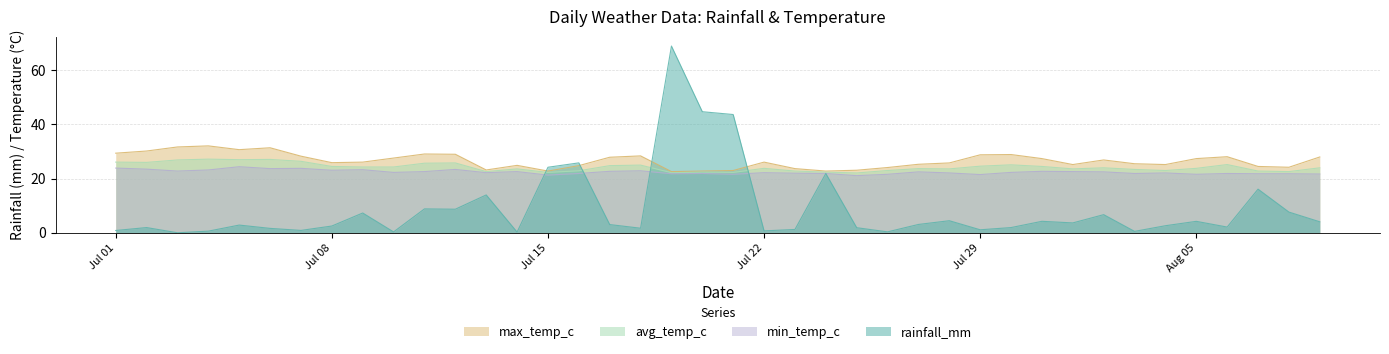

How many interior local valleys does the max_temp_c series have?

9